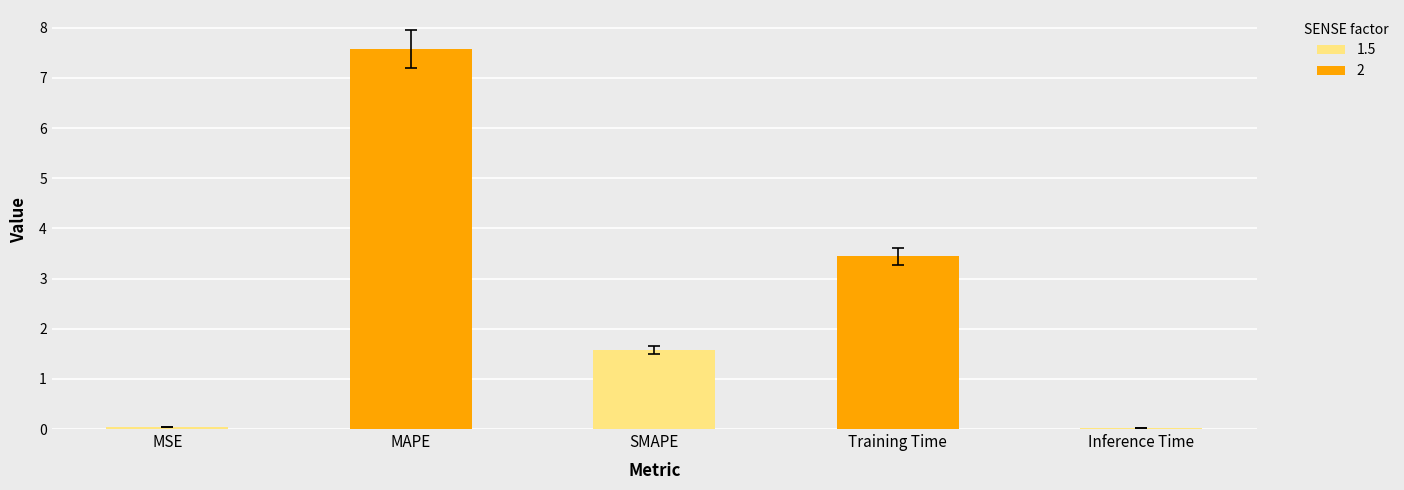

What is the difference between the second highest and second lowest values?

3.4